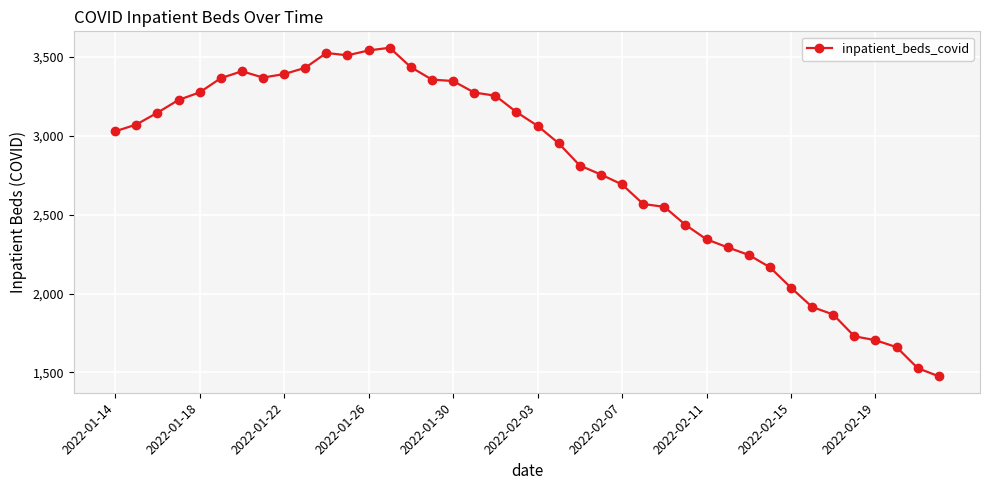

What is the difference between the maximum and second lowest values?

2032